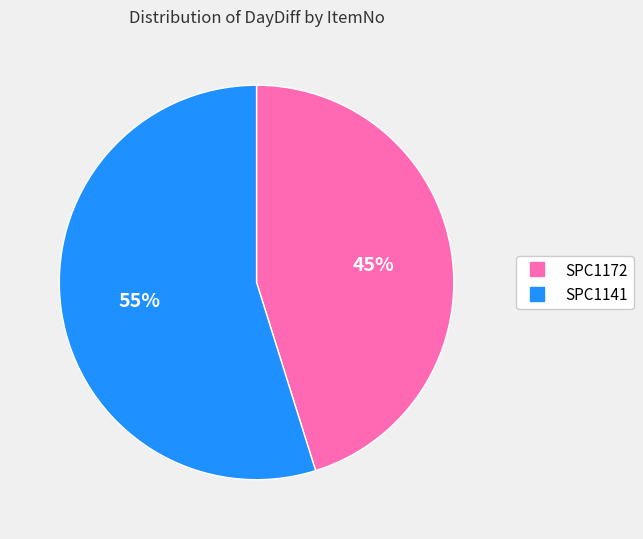

How many slices are in this pie chart?

2